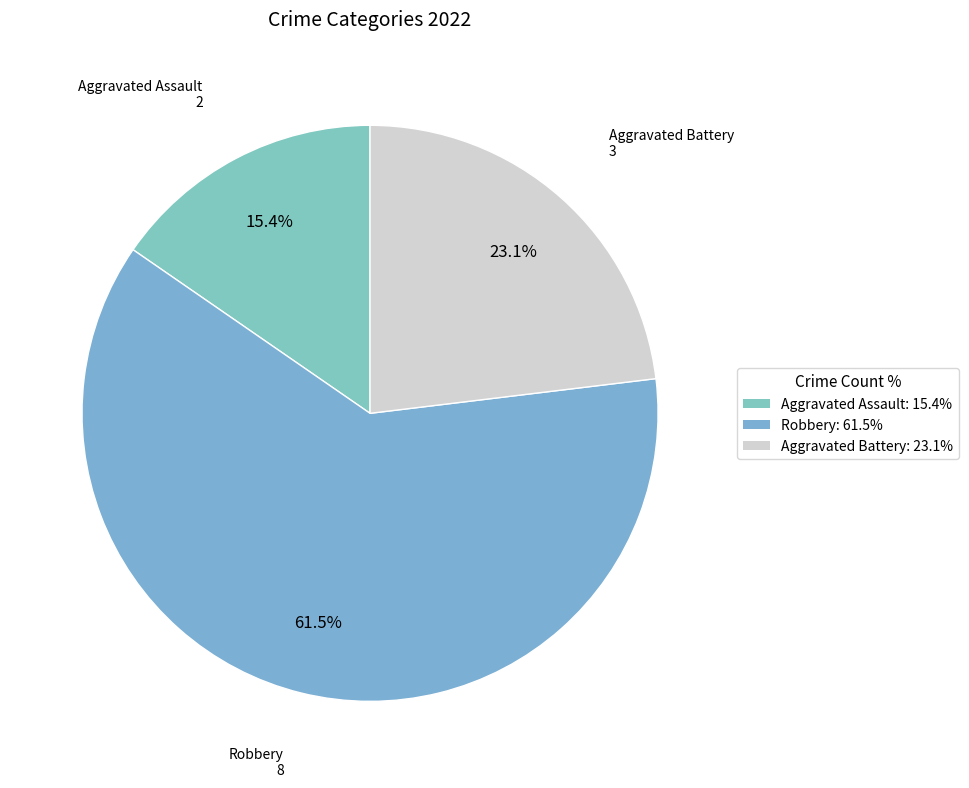

Count the number of slices in the pie.

3